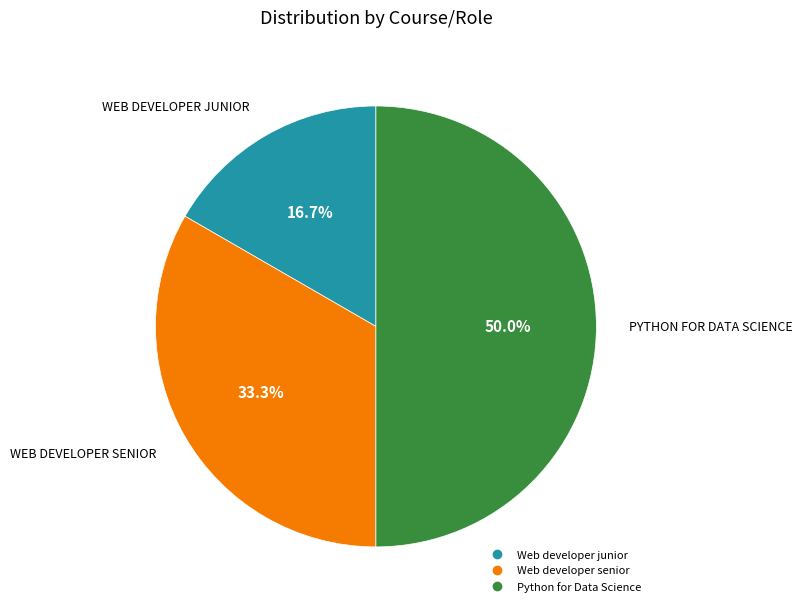

The Web developer senior slice represents 27% of the pie. True or false?

False